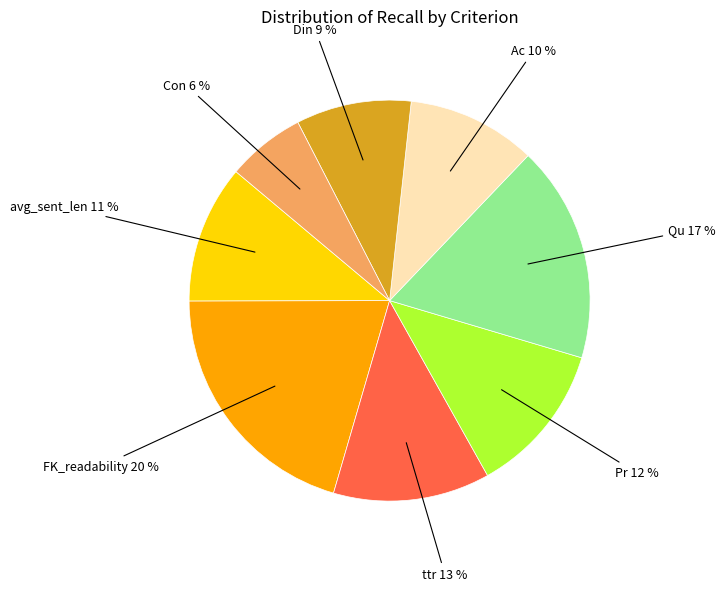

Which category has the biggest portion of the pie?

FK_readability